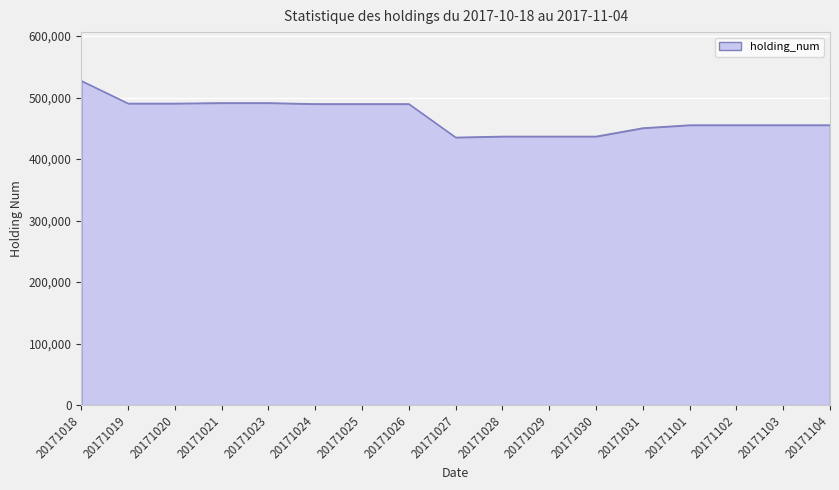

Where does the data first go above 455200?

20171018